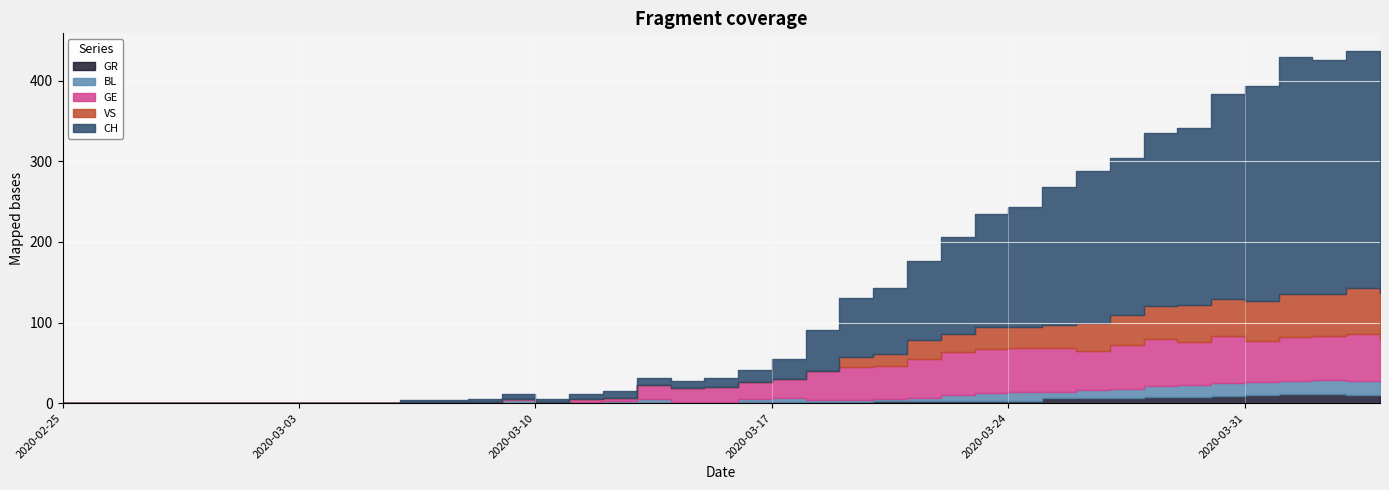

At which label is BL closest to 9?

2020-03-26